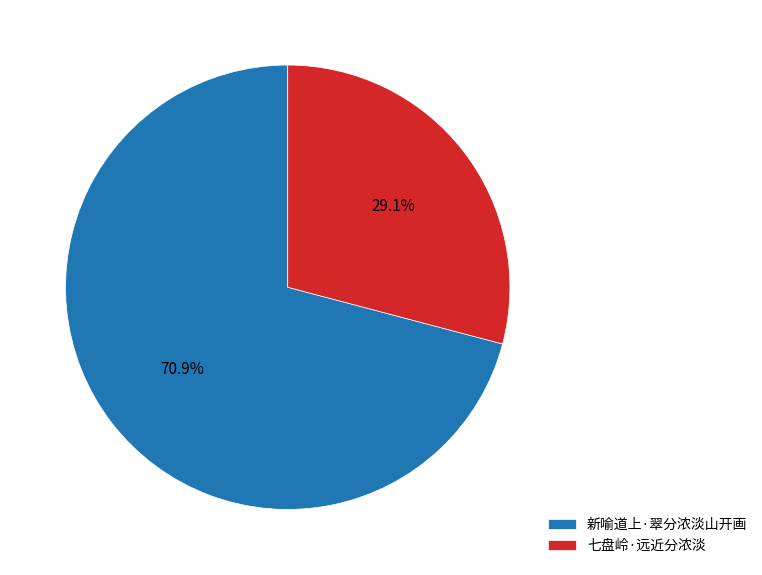

To the nearest percent, what is the combined percentage of 新喻道上·翠分浓淡山开画 and 七盘岭·远近分浓淡?

100%